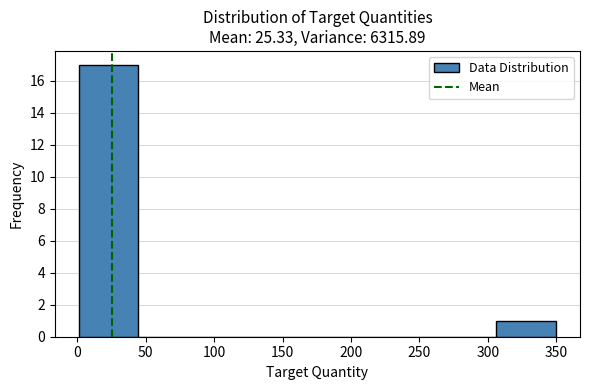

Reading left to right, list every bar in this chart as the range it spans on the x-axis followed by its height. Neither the bar edges nor the heights are printed on the chart, so give them approximately, as read against the axes.

0 to 45: 17
45 to 90: 0
90 to 130: 0
130 to 175: 0
175 to 220: 0
220 to 265: 0
265 to 305: 0
305 to 350: 1